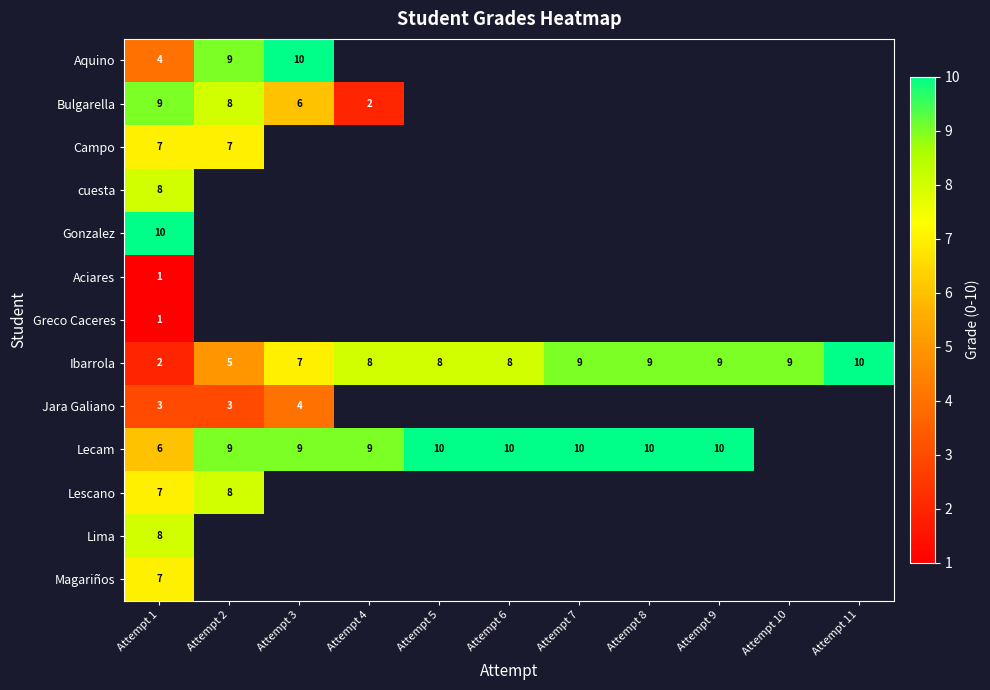

At which category is the sum across all series the highest?

Attempt 1